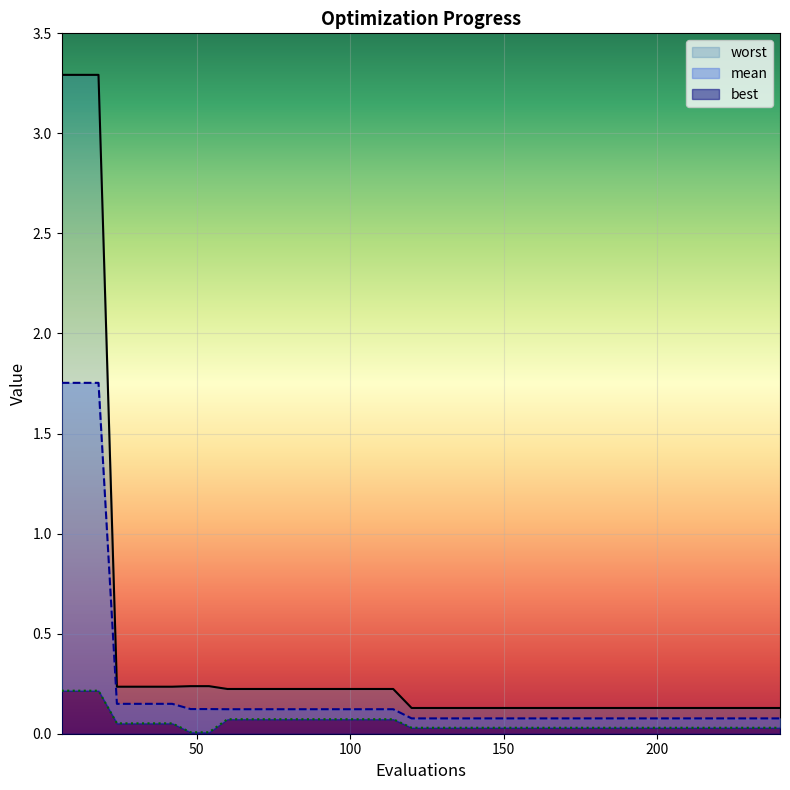

The value of worst at 30 is 0.2. True or false?

False